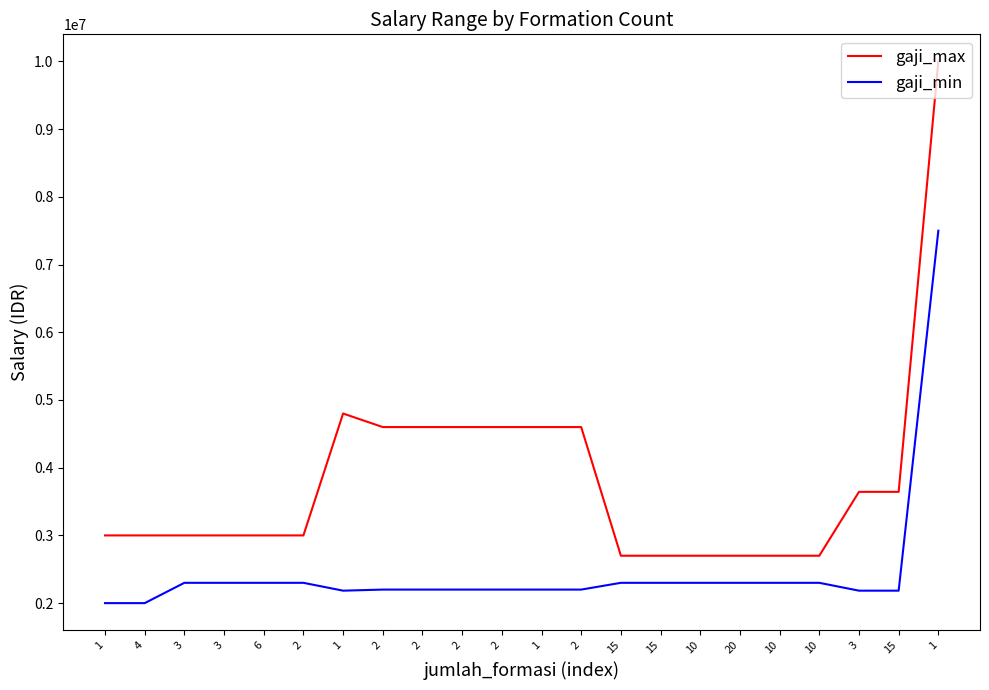

Is the value of gaji_max at 2 greater than the value of gaji_min at 2?

Yes